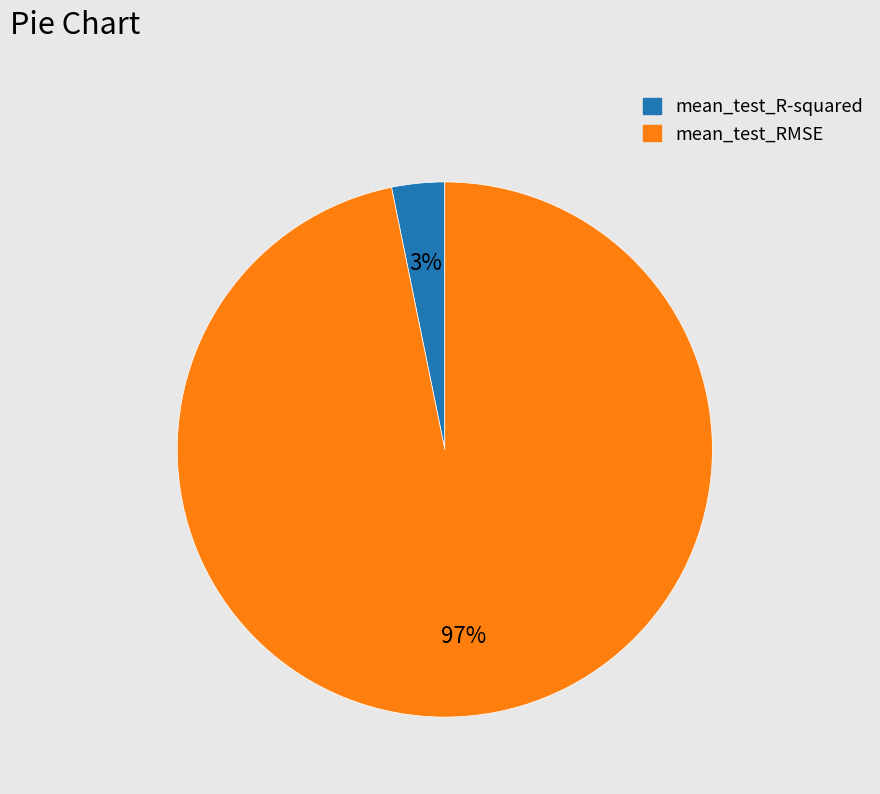

Is there any slice that represents more than half of the pie?

Yes